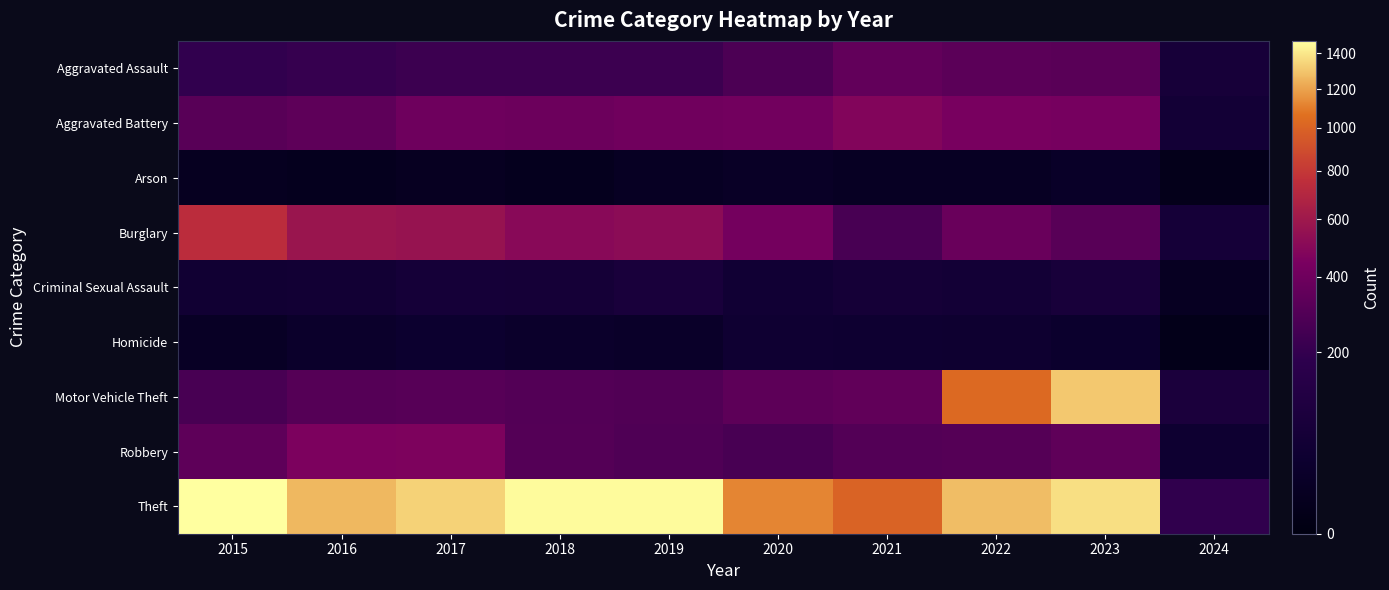

What is the greatest value displayed?

1474